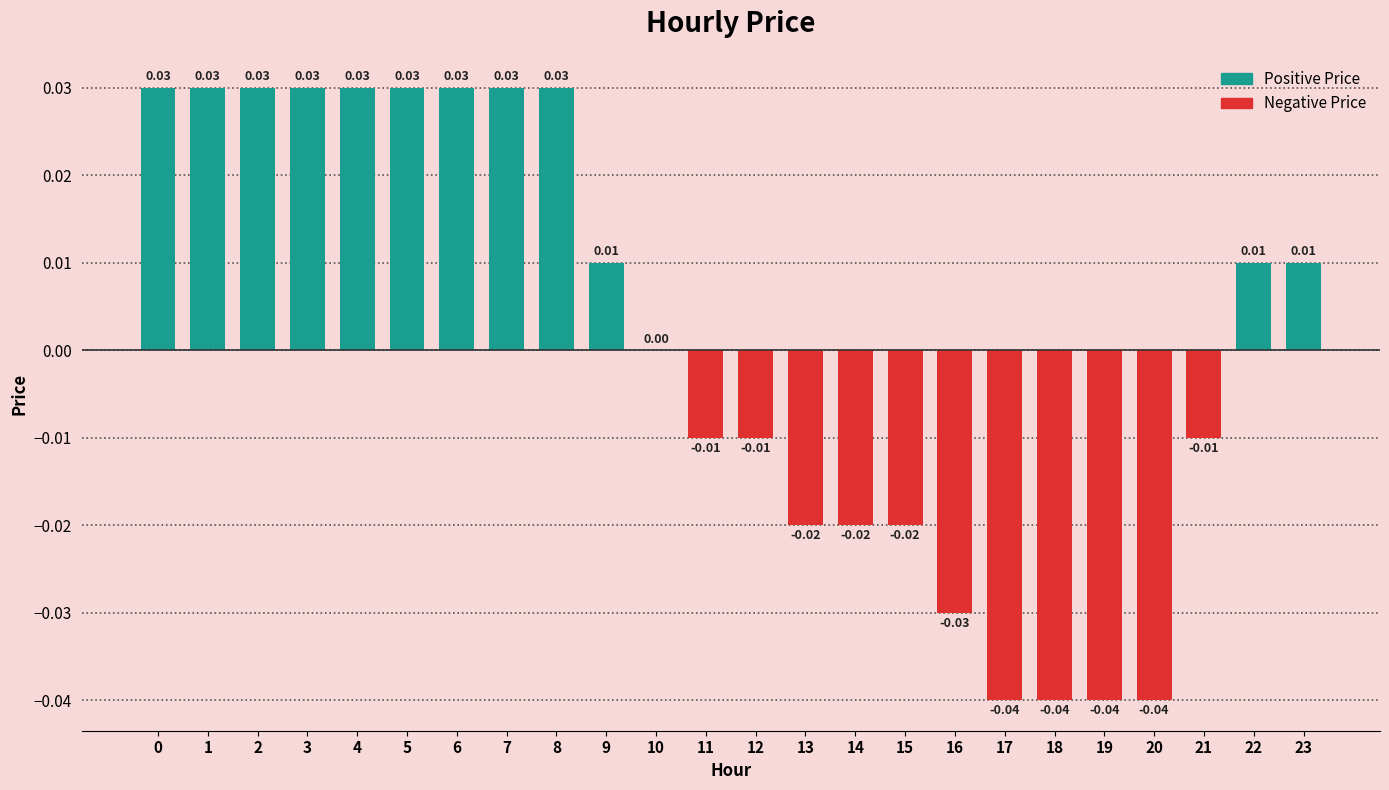

How many distinct data groups are displayed?

1